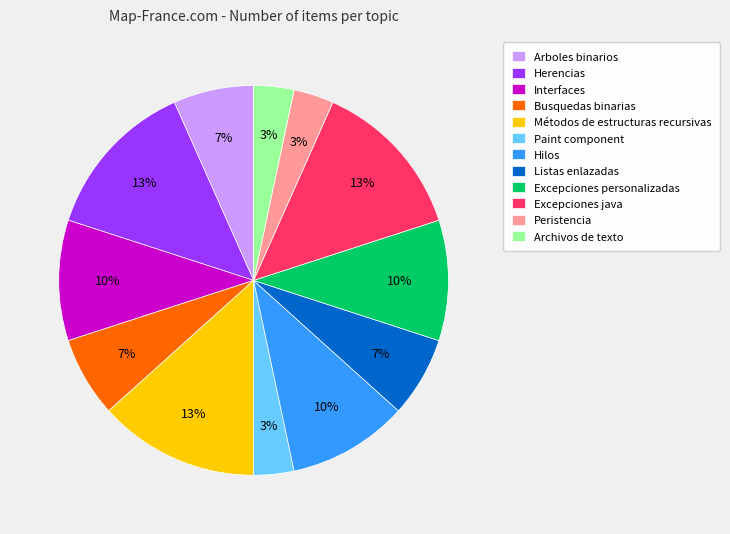

What percentage is the Arboles binarios slice, to the nearest percent?

7%